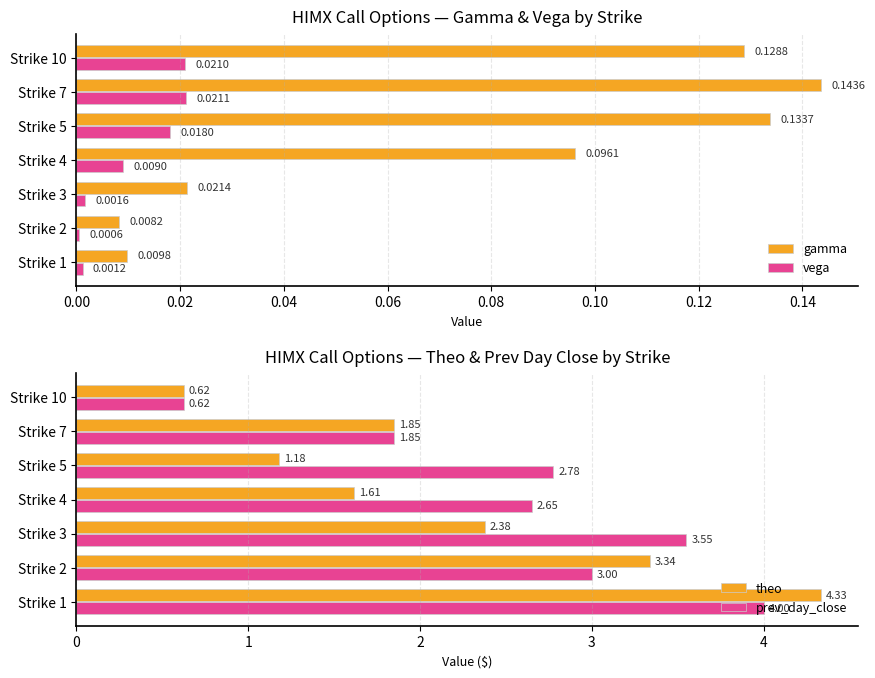

What is the approximate value of theo at 0.08?

1.2